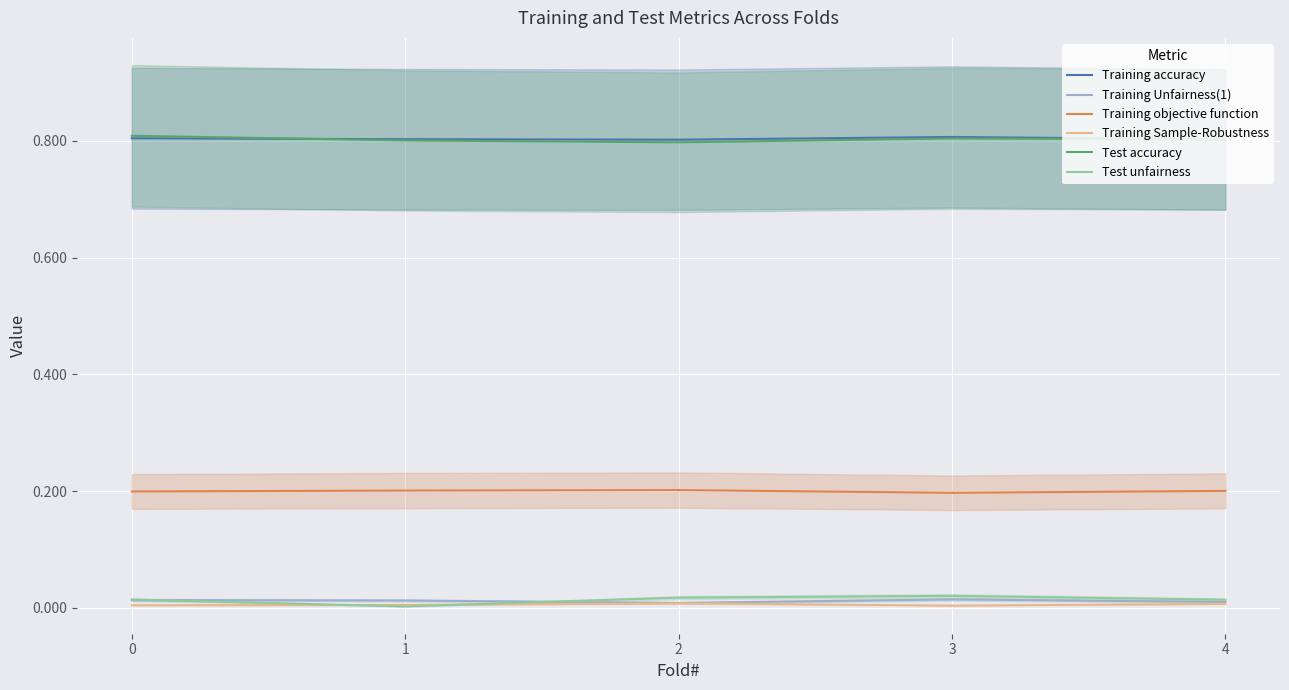

Count the Training objective function values in the range 0 to 1.

5